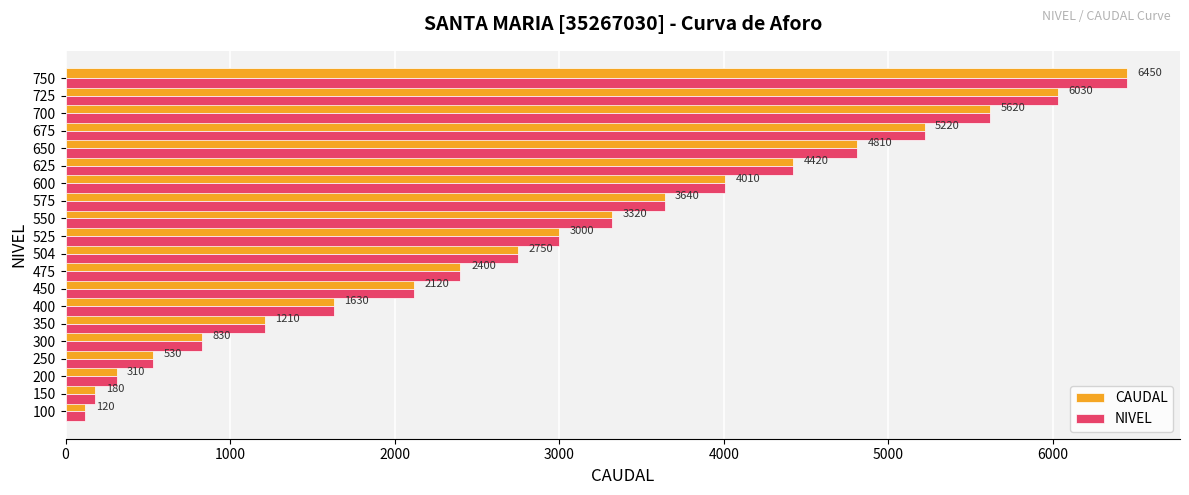

What is the average value of the CAUDAL series?

2930